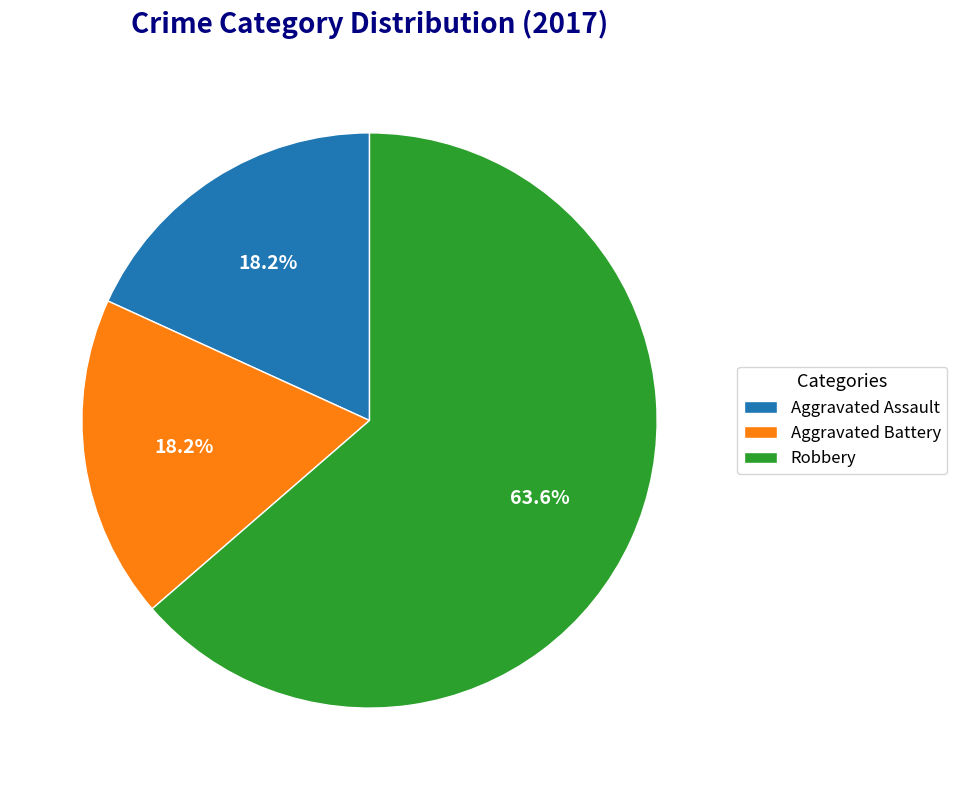

What is the total percentage of Aggravated Battery and Aggravated Assault?

36.4%